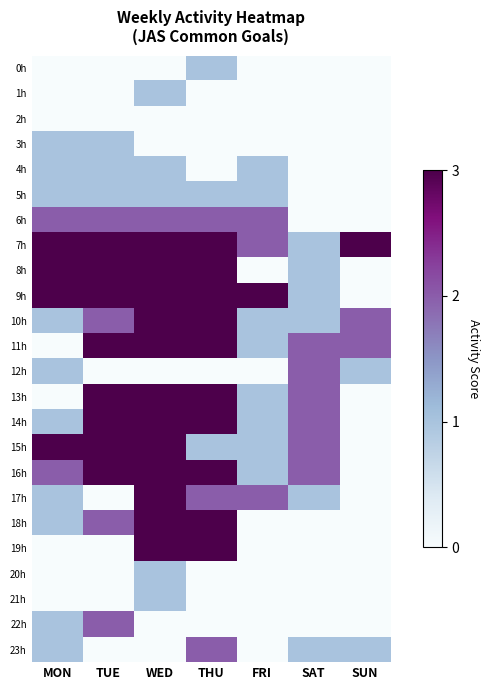

Reading left to right, what are all the values shown in this chart?

0h: MON=0.0	TUE=0.0	WED=0.0	THU=1.0	FRI=0.0	SAT=0.0	SUN=0.0
1h: MON=0.0	TUE=0.0	WED=1.0	THU=0.0	FRI=0.0	SAT=0.0	SUN=0.0
2h: MON=0.0	TUE=0.0	WED=0.0	THU=0.0	FRI=0.0	SAT=0.0	SUN=0.0
3h: MON=1.0	TUE=1.0	WED=0.0	THU=0.0	FRI=0.0	SAT=0.0	SUN=0.0
4h: MON=1.0	TUE=1.0	WED=1.0	THU=0.0	FRI=1.0	SAT=0.0	SUN=0.0
5h: MON=1.0	TUE=1.0	WED=1.0	THU=1.0	FRI=1.0	SAT=0.0	SUN=0.0
6h: MON=2.0	TUE=2.0	WED=2.0	THU=2.0	FRI=2.0	SAT=0.0	SUN=0.0
7h: MON=3.0	TUE=3.0	WED=3.0	THU=3.0	FRI=2.0	SAT=1.0	SUN=3.0
8h: MON=3.0	TUE=3.0	WED=3.0	THU=3.0	FRI=0.0	SAT=1.0	SUN=0.0
9h: MON=3.0	TUE=3.0	WED=3.0	THU=3.0	FRI=3.0	SAT=1.0	SUN=0.0
10h: MON=1.0	TUE=2.0	WED=3.0	THU=3.0	FRI=1.0	SAT=1.0	SUN=2.0
11h: MON=0.0	TUE=3.0	WED=3.0	THU=3.0	FRI=1.0	SAT=2.0	SUN=2.0
12h: MON=1.0	TUE=0.0	WED=0.0	THU=0.0	FRI=0.0	SAT=2.0	SUN=1.0
13h: MON=0.0	TUE=3.0	WED=3.0	THU=3.0	FRI=1.0	SAT=2.0	SUN=0.0
14h: MON=1.0	TUE=3.0	WED=3.0	THU=3.0	FRI=1.0	SAT=2.0	SUN=0.0
15h: MON=3.0	TUE=3.0	WED=3.0	THU=1.0	FRI=1.0	SAT=2.0	SUN=0.0
16h: MON=2.0	TUE=3.0	WED=3.0	THU=3.0	FRI=1.0	SAT=2.0	SUN=0.0
17h: MON=1.0	TUE=0.0	WED=3.0	THU=2.0	FRI=2.0	SAT=1.0	SUN=0.0
18h: MON=1.0	TUE=2.0	WED=3.0	THU=3.0	FRI=0.0	SAT=0.0	SUN=0.0
19h: MON=0.0	TUE=0.0	WED=3.0	THU=3.0	FRI=0.0	SAT=0.0	SUN=0.0
20h: MON=0.0	TUE=0.0	WED=1.0	THU=0.0	FRI=0.0	SAT=0.0	SUN=0.0
21h: MON=0.0	TUE=0.0	WED=1.0	THU=0.0	FRI=0.0	SAT=0.0	SUN=0.0
22h: MON=1.0	TUE=2.0	WED=0.0	THU=0.0	FRI=0.0	SAT=0.0	SUN=0.0
23h: MON=1.0	TUE=0.0	WED=0.0	THU=2.0	FRI=0.0	SAT=1.0	SUN=1.0